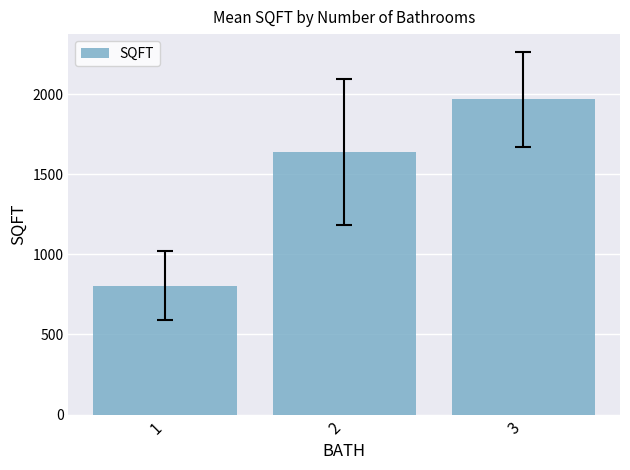

Reading left to right, list all the values displayed in this chart.

805.9	1641.6	1968.5